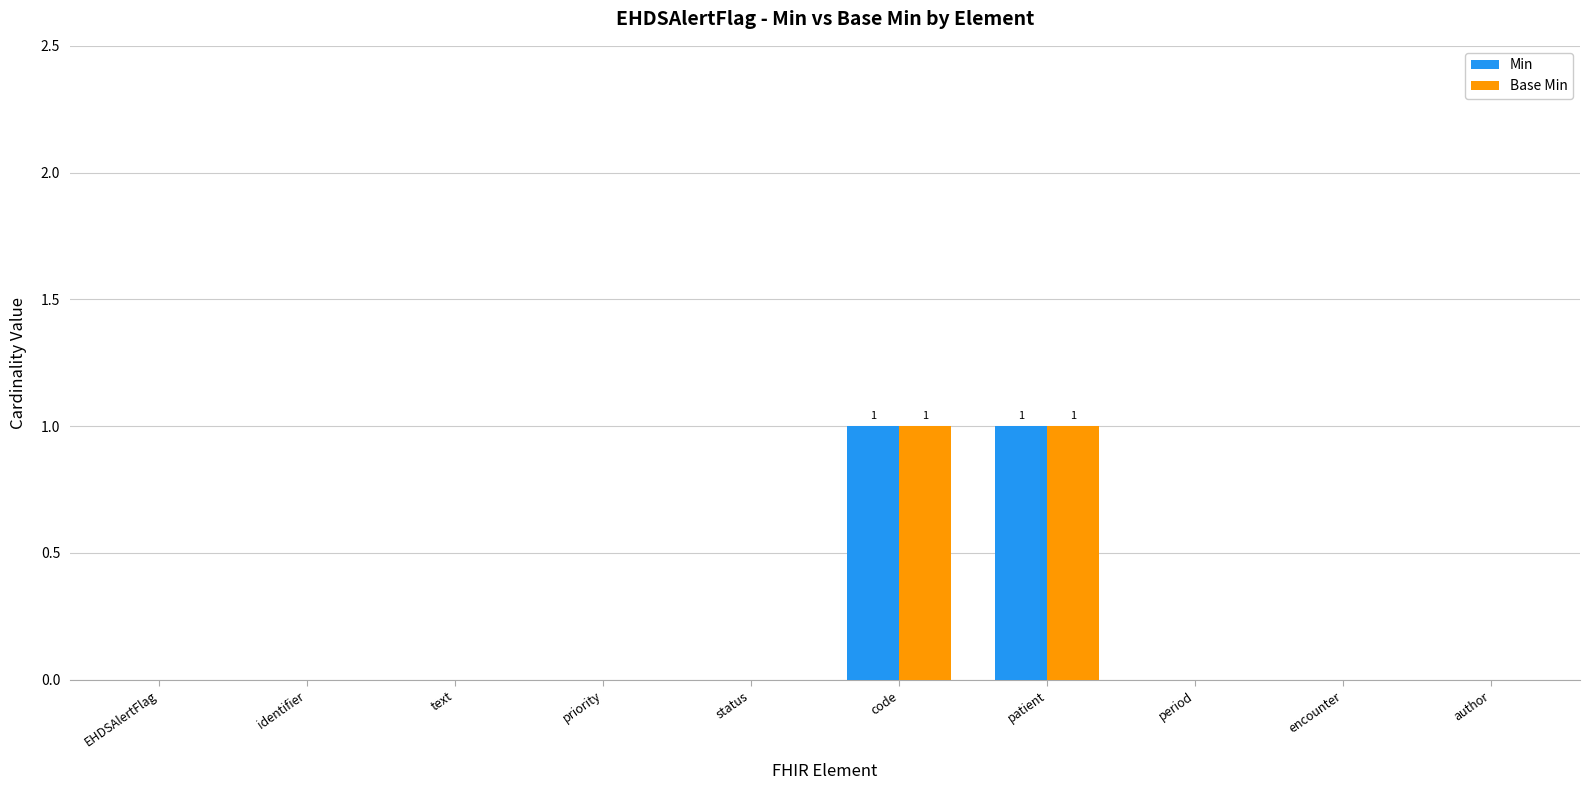

The value of Base Min at author is -1. True or false?

False